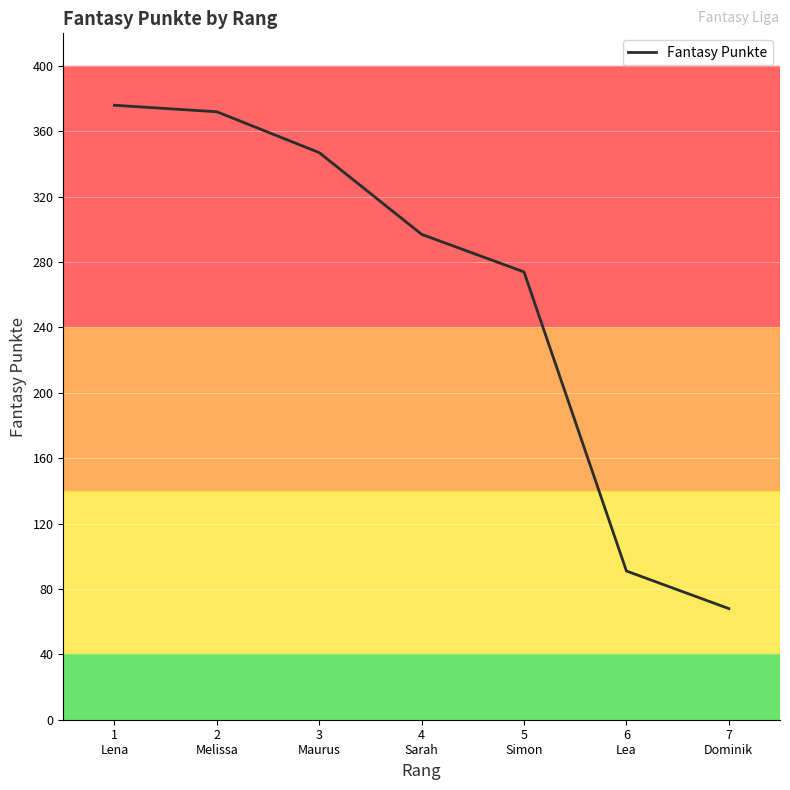

How many values are below 297?

3